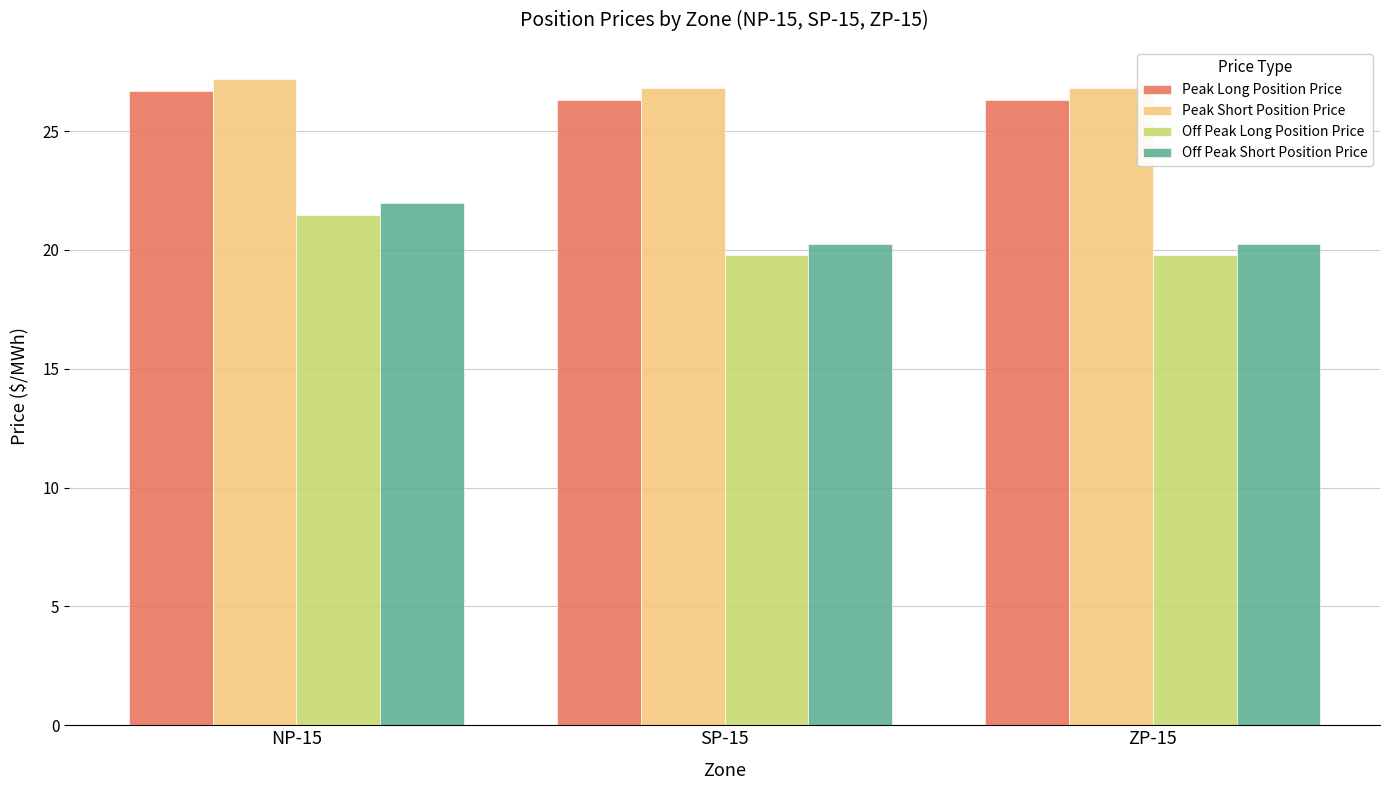

What is the sum of the Off Peak Long Position Price values at ZP-15 and SP-15?

39.5